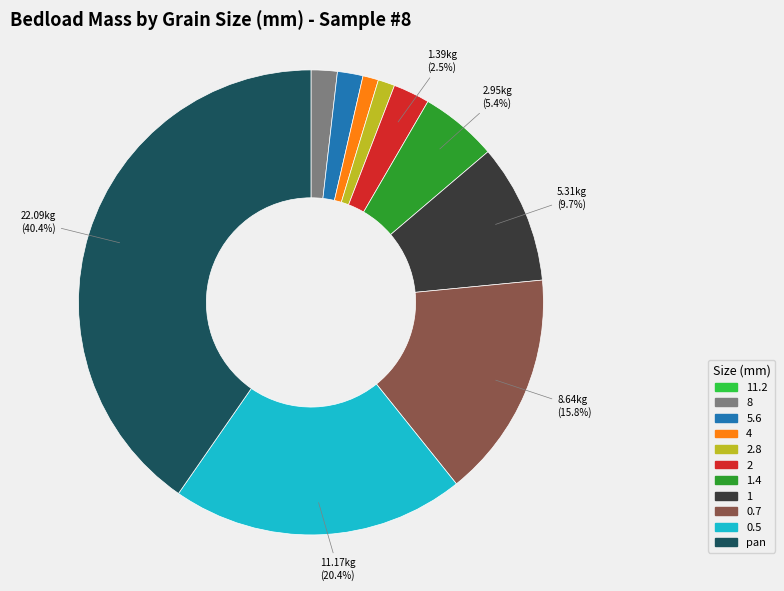

Which slice is the largest?

pan